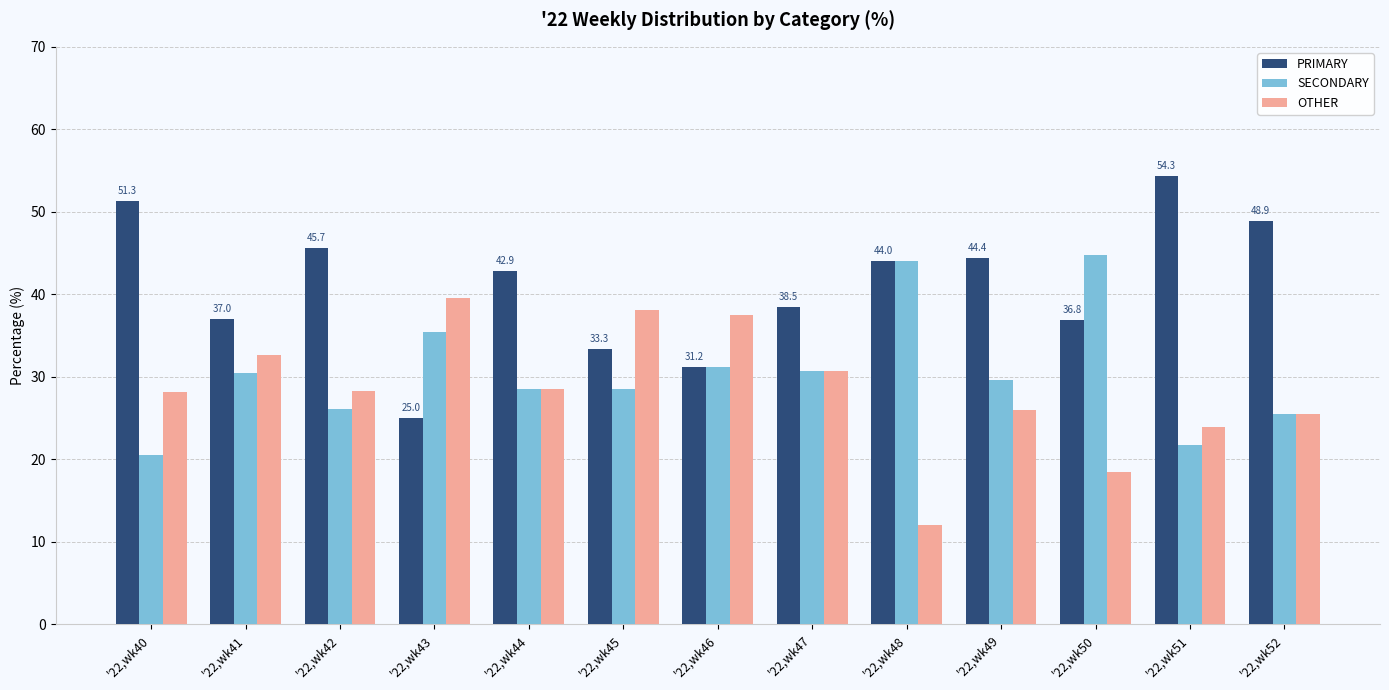

What is the spread (max minus min) of values at '22,wk42?

19.6